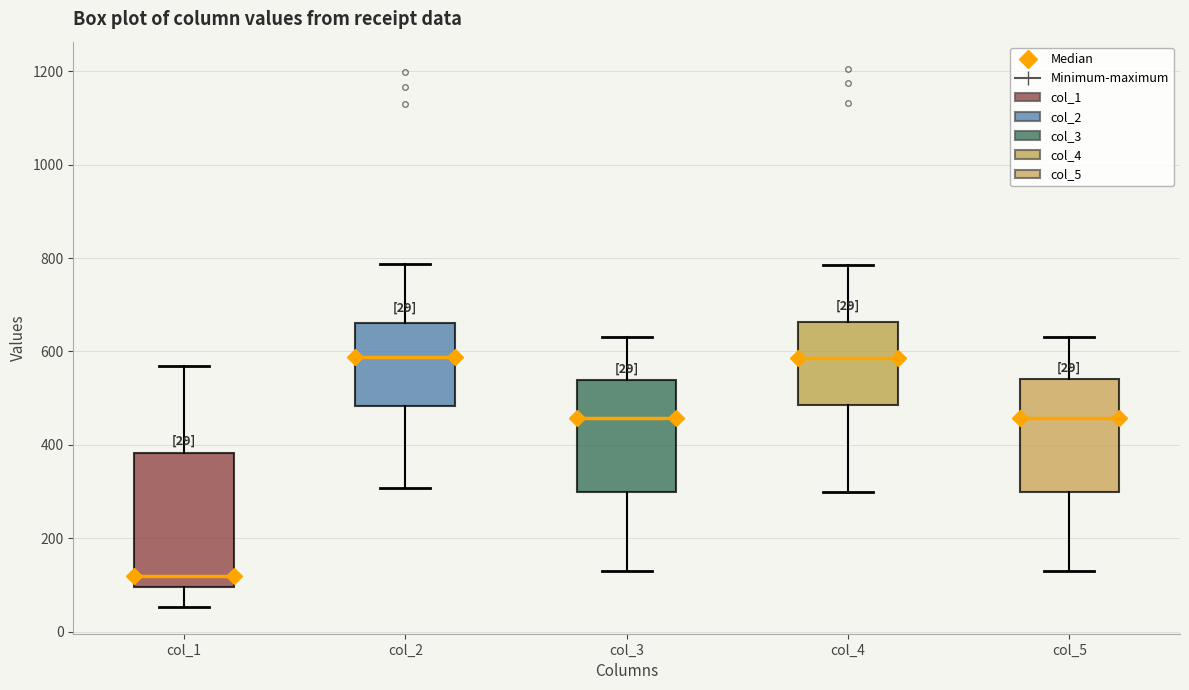

Comparing the boxes themselves (not the whiskers), which one is the tallest?

col_1